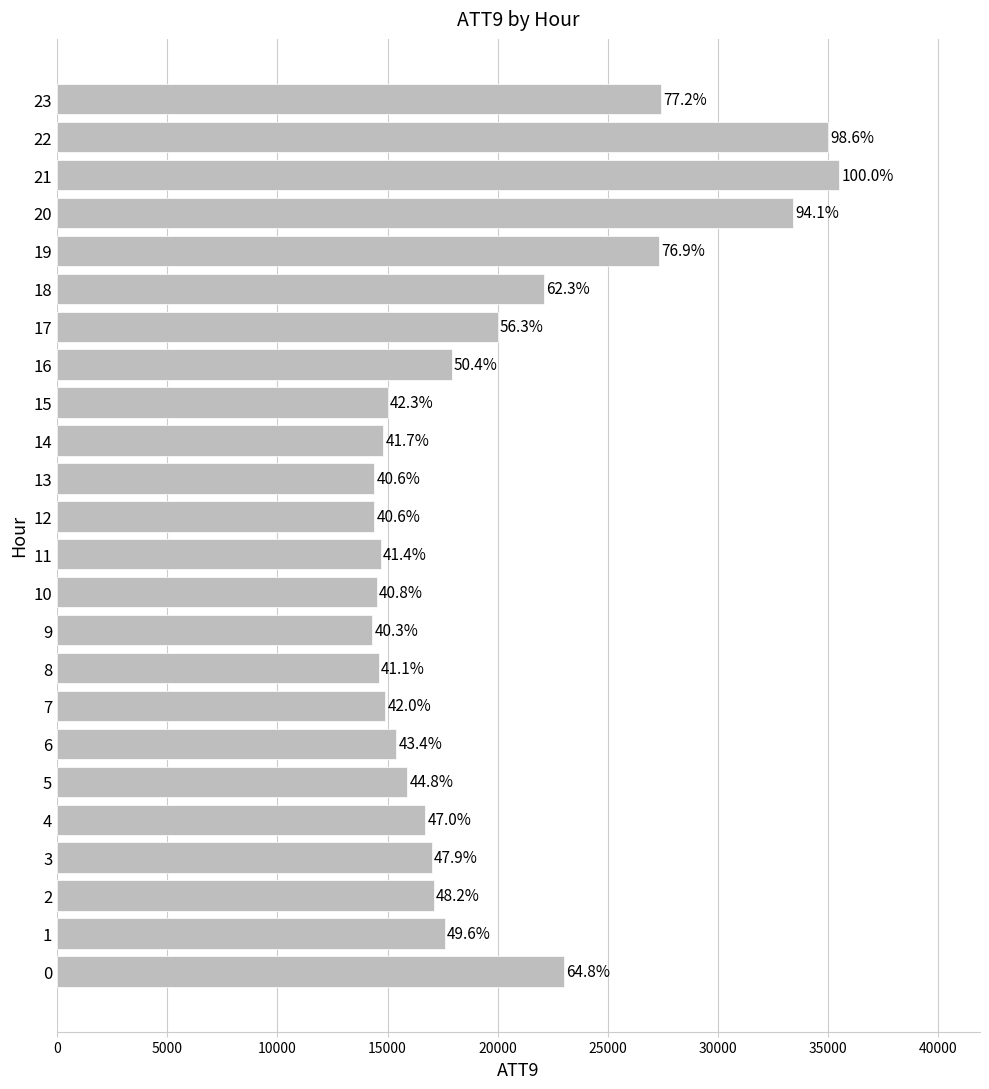

How many bars are there in total?

24